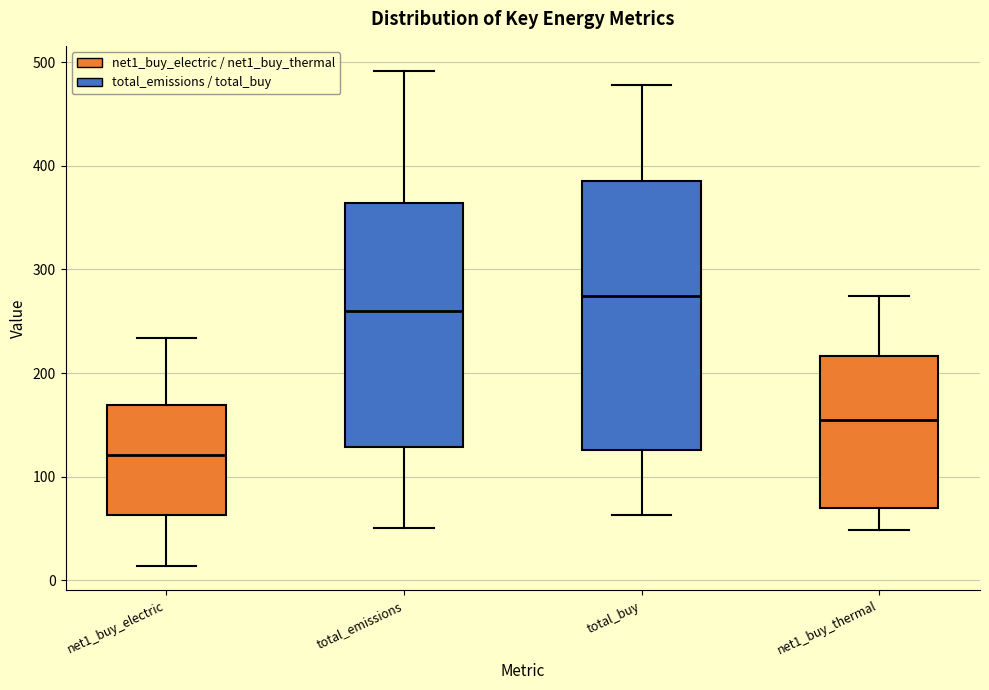

Reading left to right, transcribe this box plot: for each box, give where its median line is, the range the box spans, and where its two whiskers end, as read against the y-axis. The values are not printed on the chart, so give them approximately, as read against the axis.

net1_buy_electric: median 120, box 60 to 170, whiskers 10 to 230
total_emissions: median 260, box 130 to 360, whiskers 50 to 490
total_buy: median 270, box 130 to 390, whiskers 60 to 480
net1_buy_thermal: median 150, box 70 to 220, whiskers 50 to 270